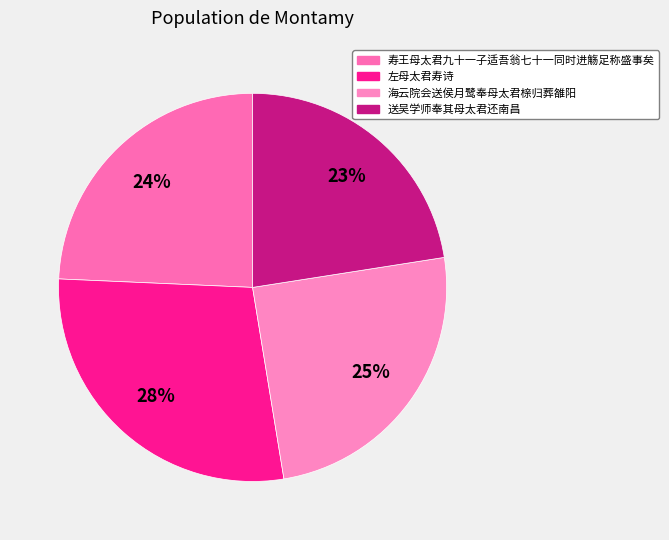

To the nearest percent, what portion does 左母太君寿诗 represent?

28%